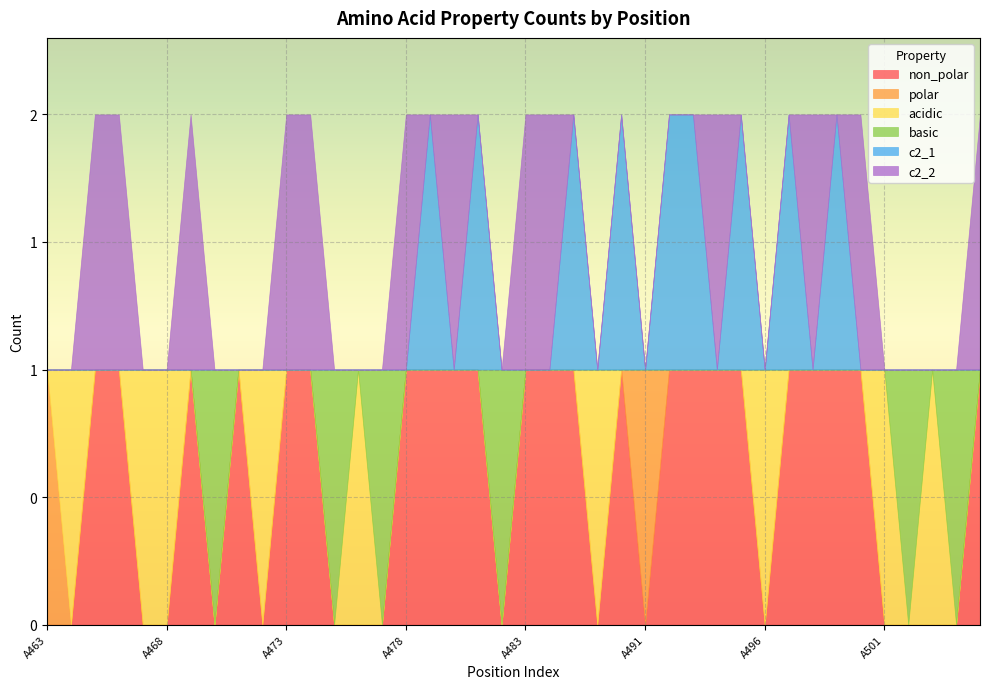

The value of polar at A495 is 1. True or false?

False